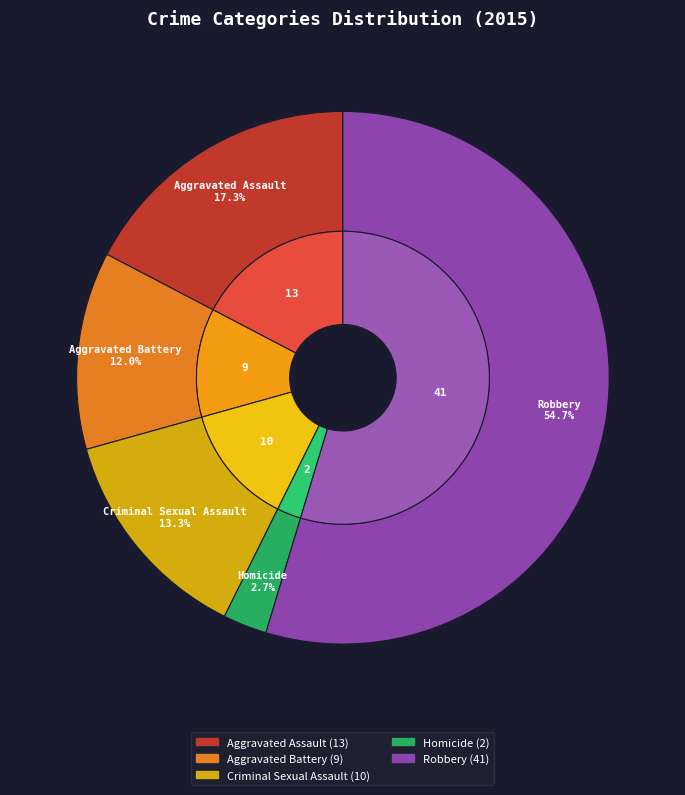

How many slices are in this pie chart?

5